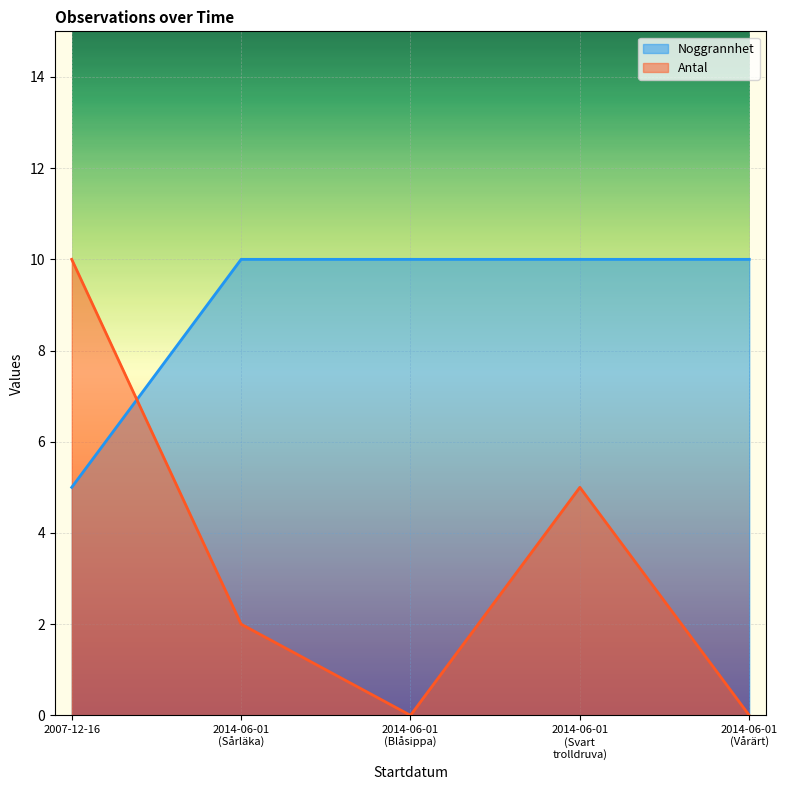

After their last crossing, which series has the higher values: Antal or Noggrannhet?

Noggrannhet